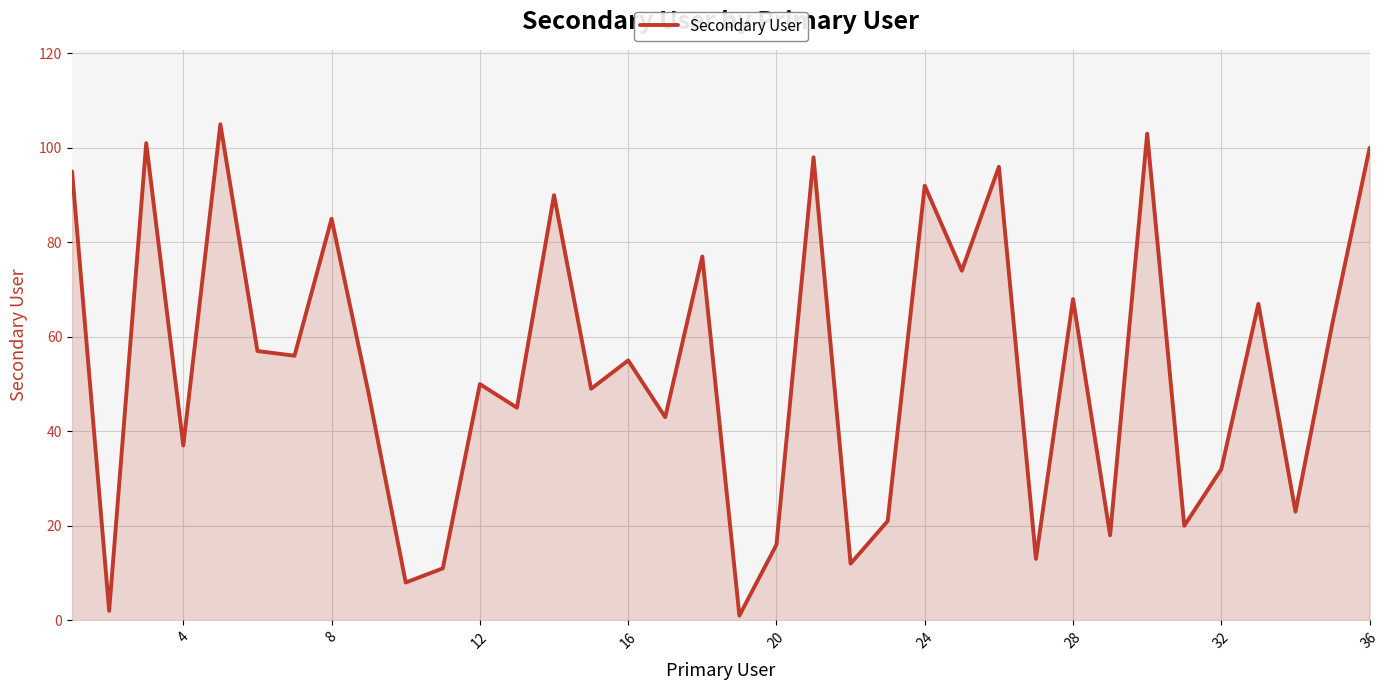

What is the difference between the maximum and minimum values?

104